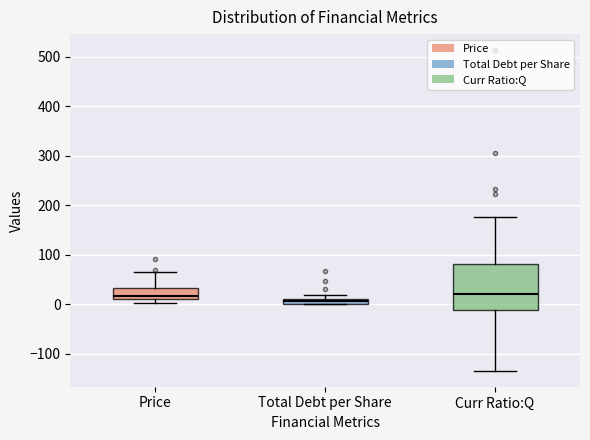

Comparing the boxes themselves (not the whiskers), which one is the tallest?

Curr Ratio:Q